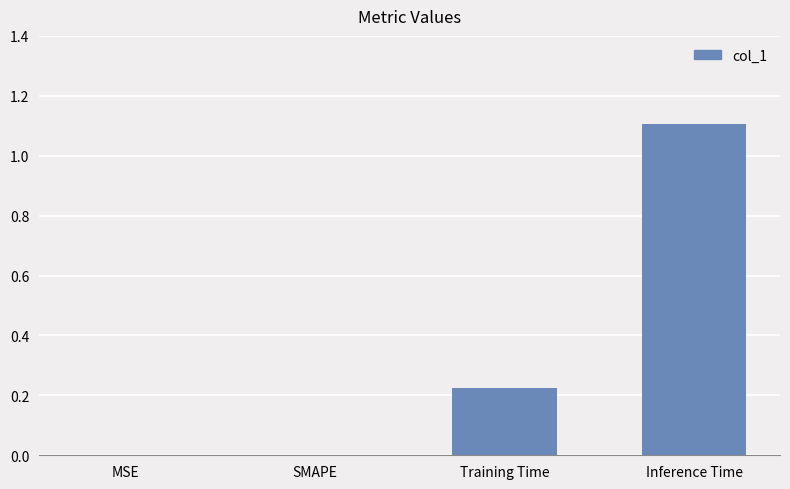

The value at Inference Time is 1.7. True or false?

False